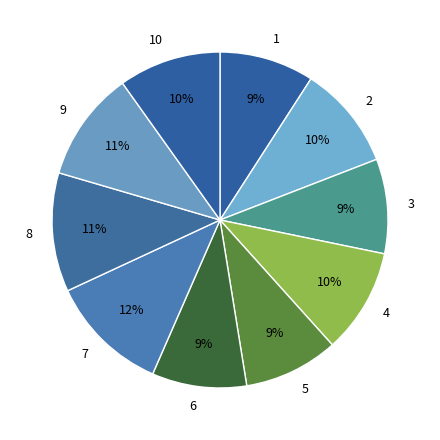

Count the number of slices in the pie.

10